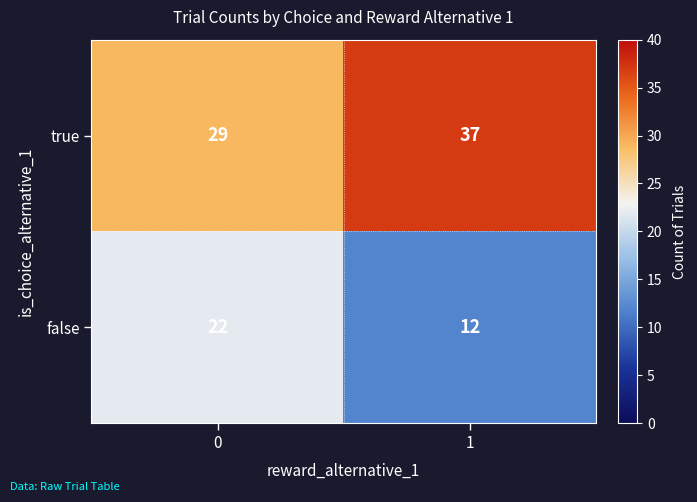

Which series has the largest range (max minus min)?

false